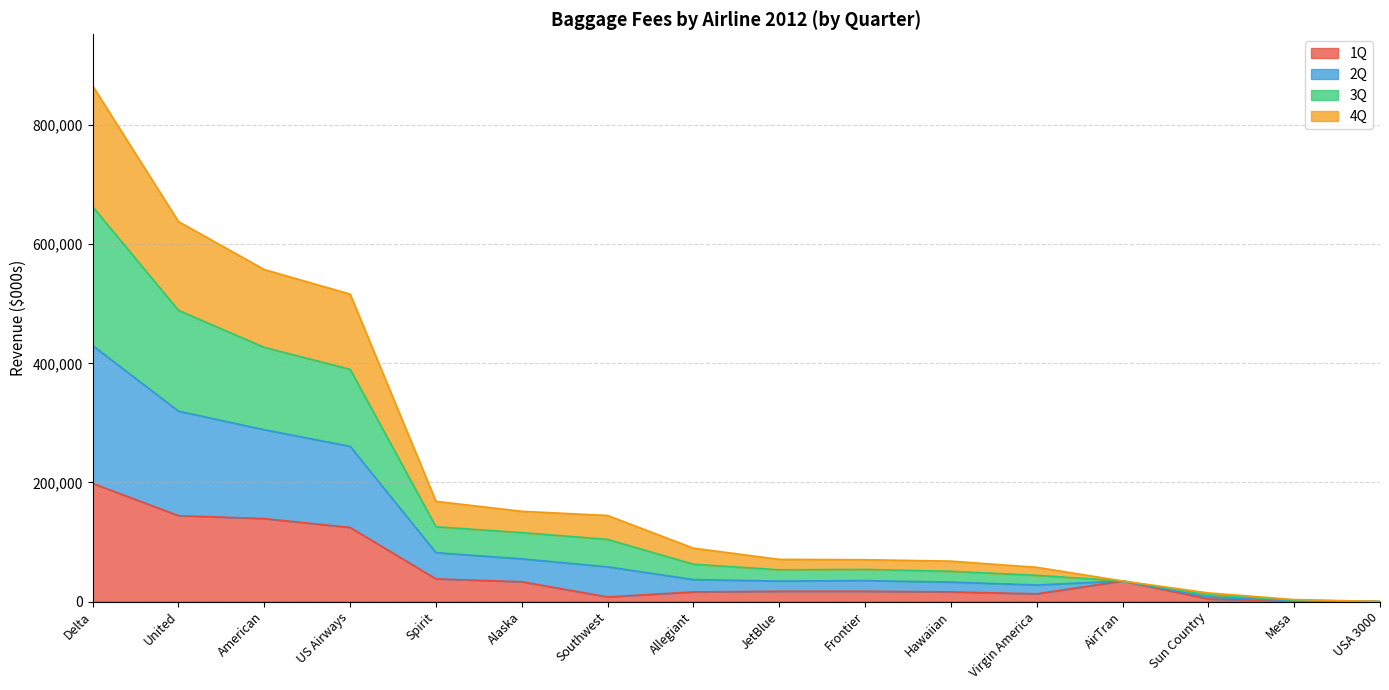

At Virgin America, list the series in order from smallest to largest.

1Q, 4Q, 3Q, 2Q